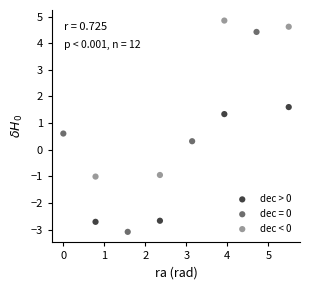

Which series contains the lowest Y value?

dec = 0